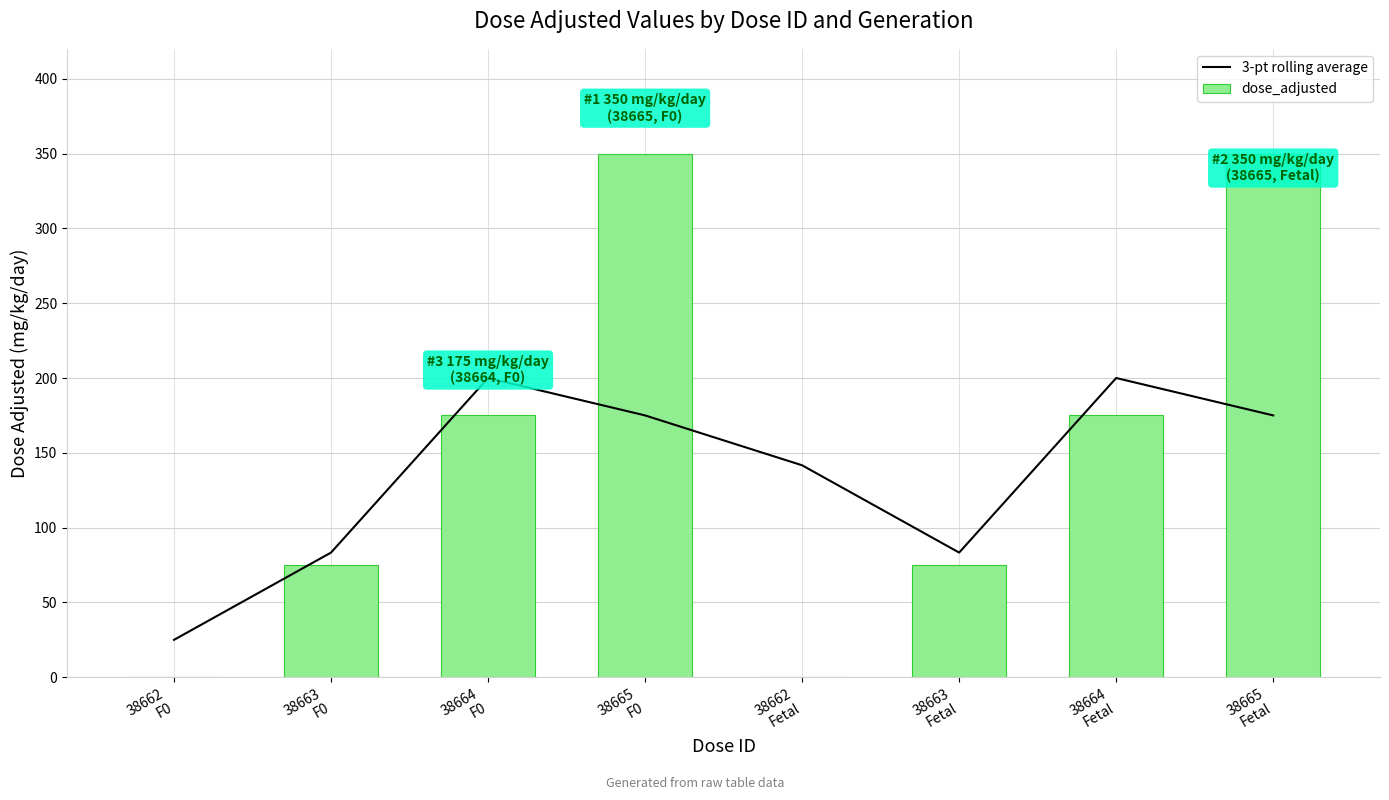

Is the value of dose_adjusted at 38664
Fetal greater than the value of 3-pt rolling average at 38663
F0?

Yes